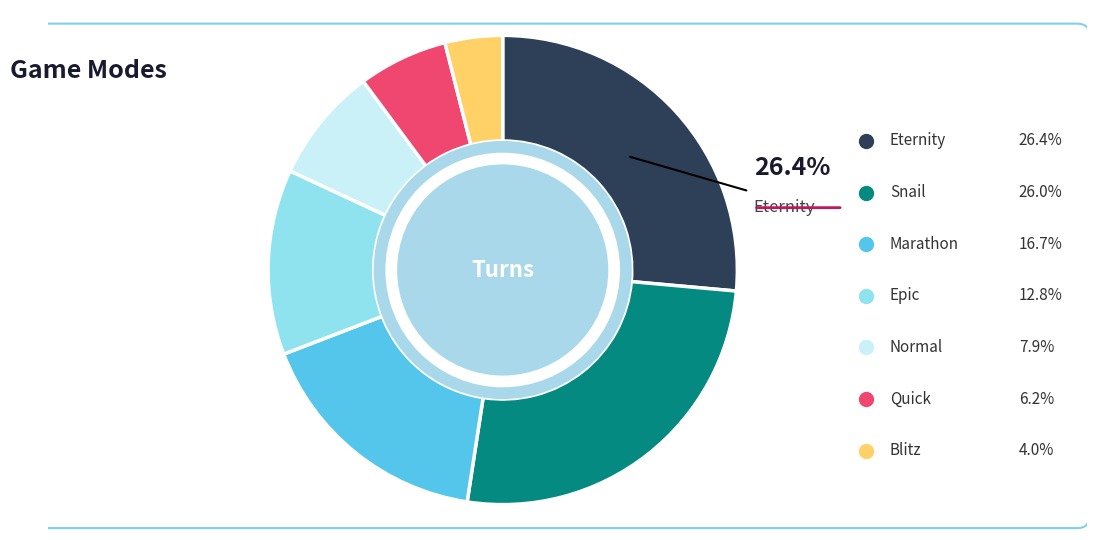

Is it true that Eternity is 26% of the pie?

True